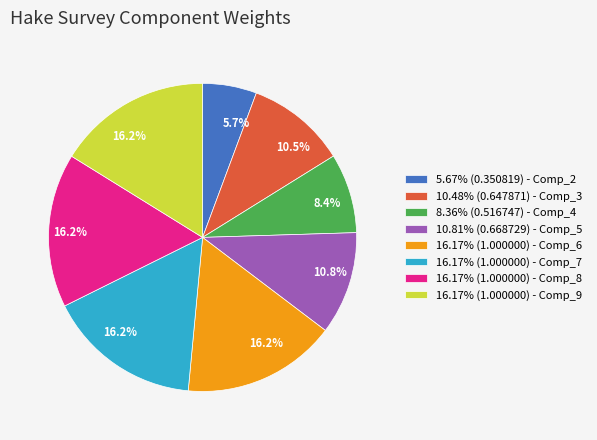

Is there a majority slice in this chart?

No